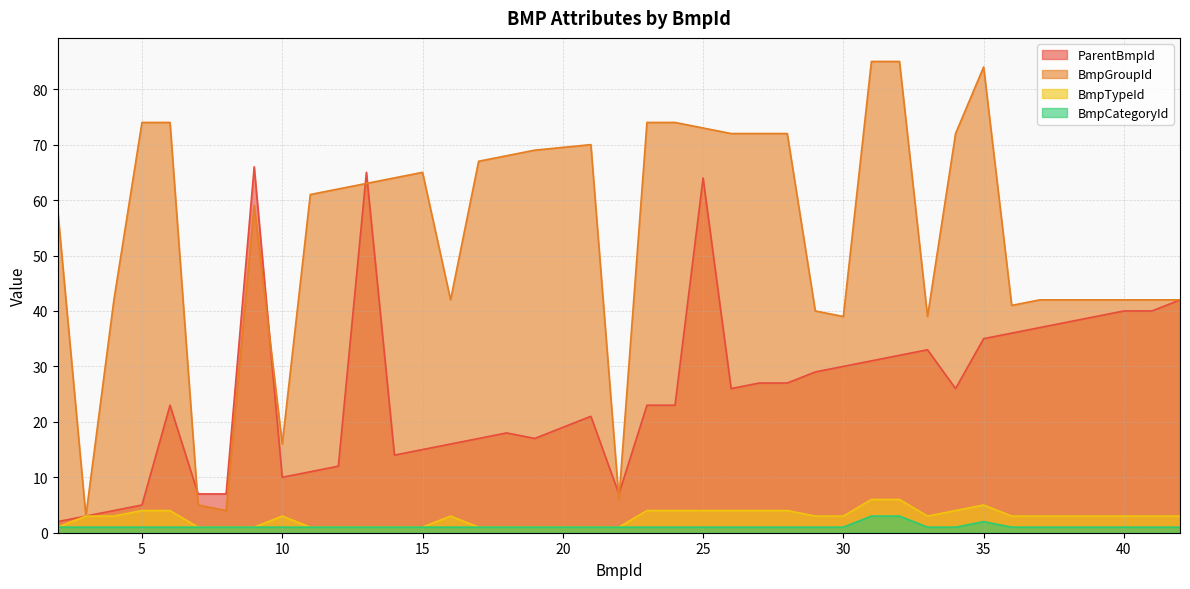

True or false: BmpTypeId has a value of 4 at 24.

True